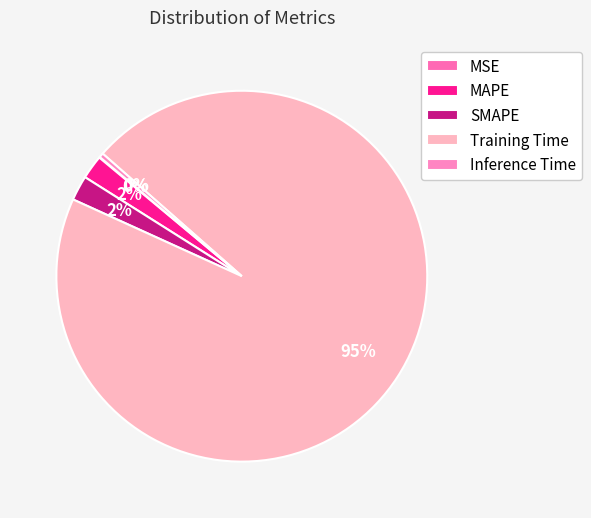

Is there a majority slice in this chart?

Yes